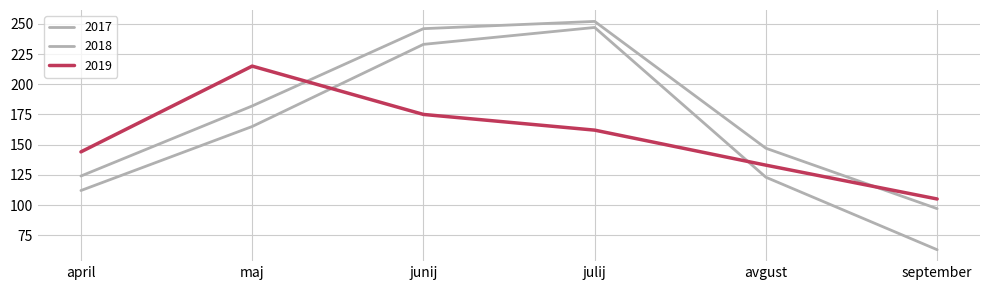

Is it true that 2018 equals 147 at avgust?

True